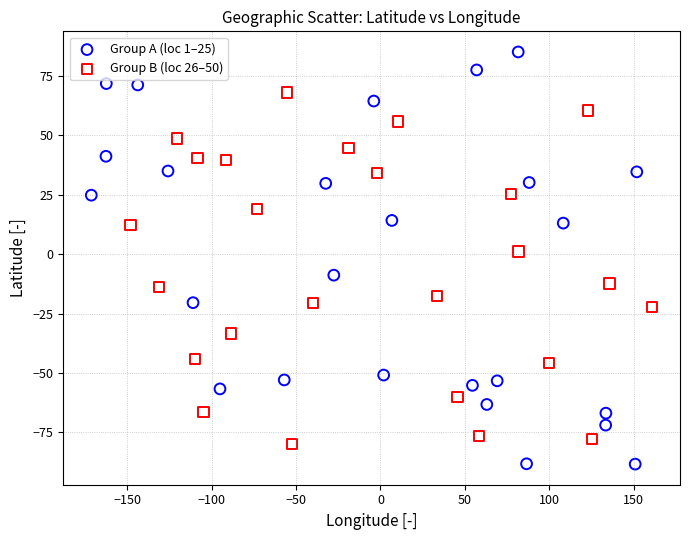

Which series reaches the maximum Y coordinate?

Group A (loc 1–25)